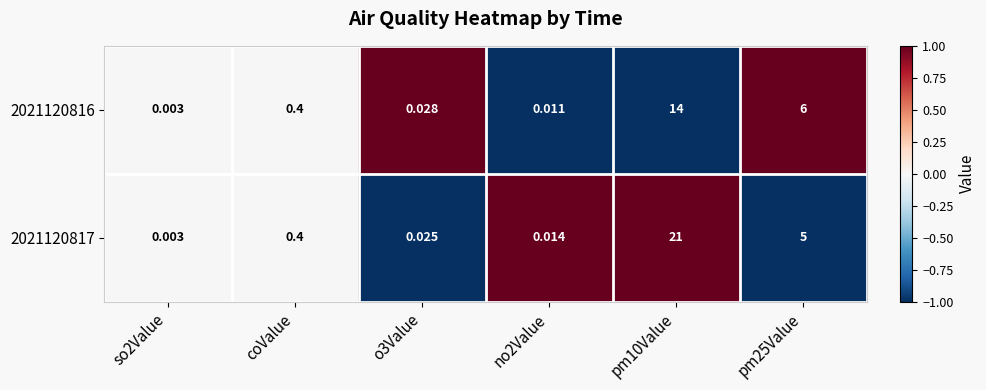

Count the number of data series in this chart.

2